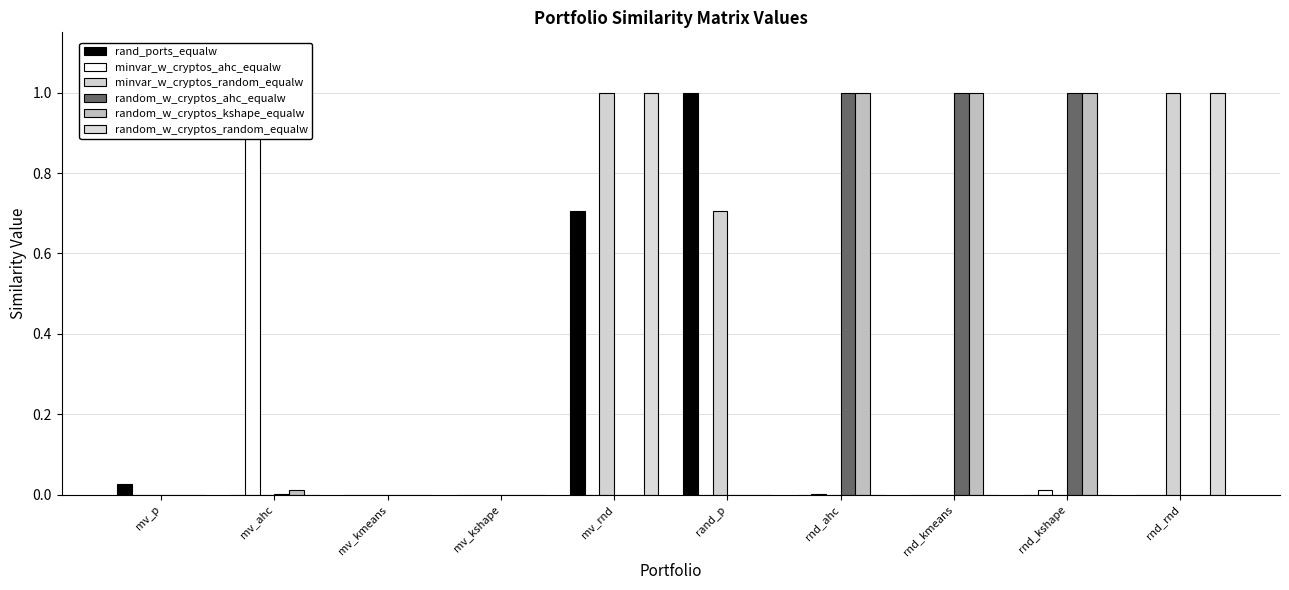

What is the label of the 2nd bar from the right?

rnd_kshape